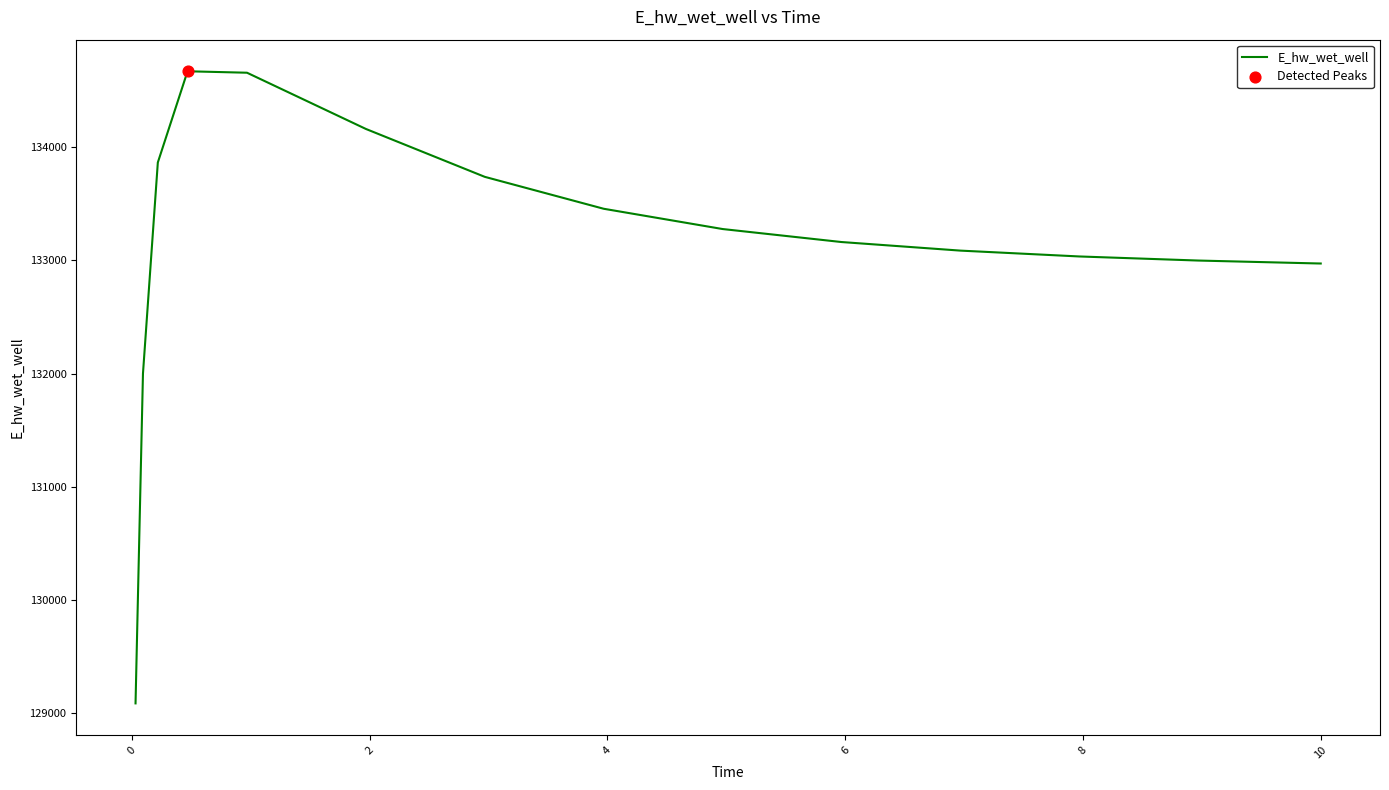

What is the difference between the maximum and minimum values?

5584.8